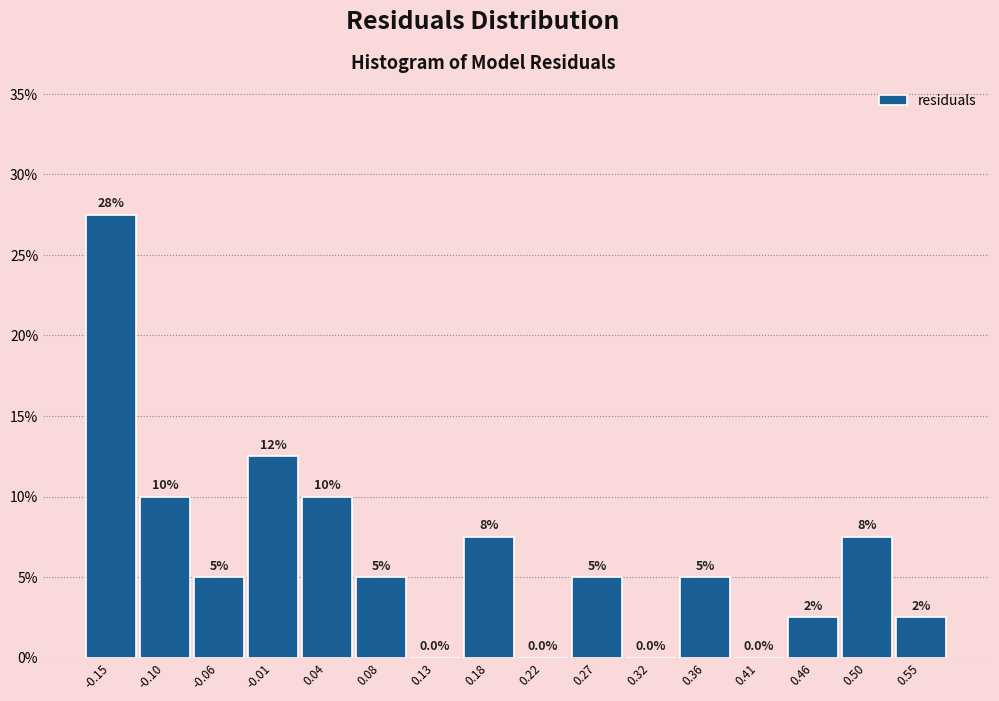

Which range on the x-axis has the tallest bar?

-0.170 to -0.125